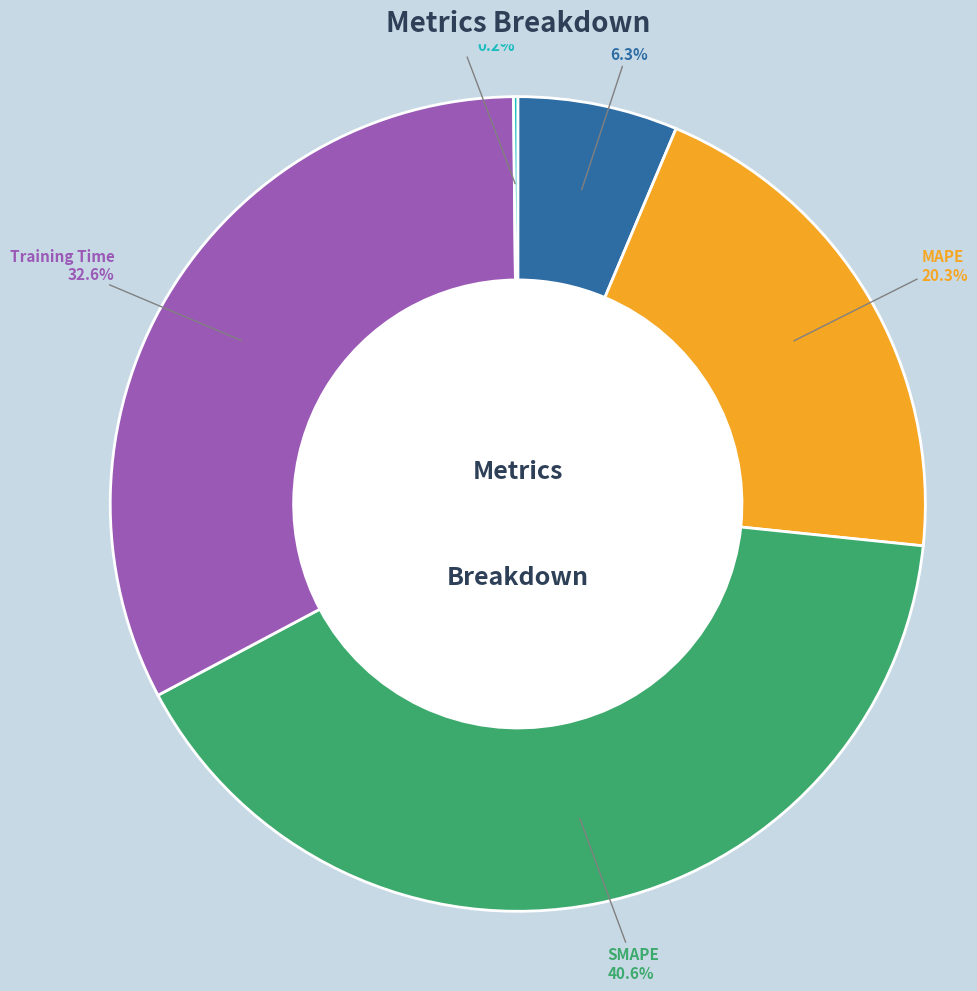

Is there a majority slice in this chart?

No